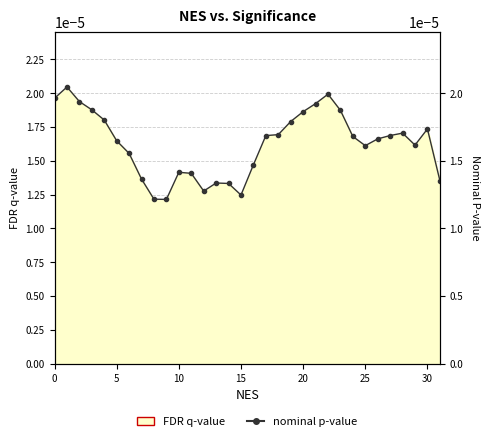

How many values are between 0 and 1?

32